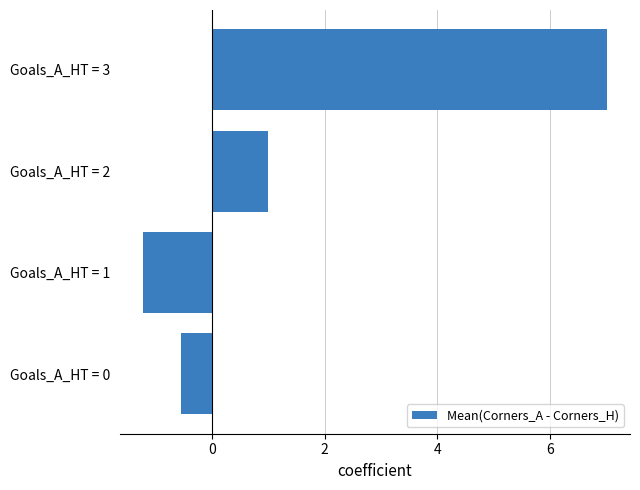

List the labels in order of value, smallest first.

Goals_A_HT = 1, Goals_A_HT = 0, Goals_A_HT = 2, Goals_A_HT = 3